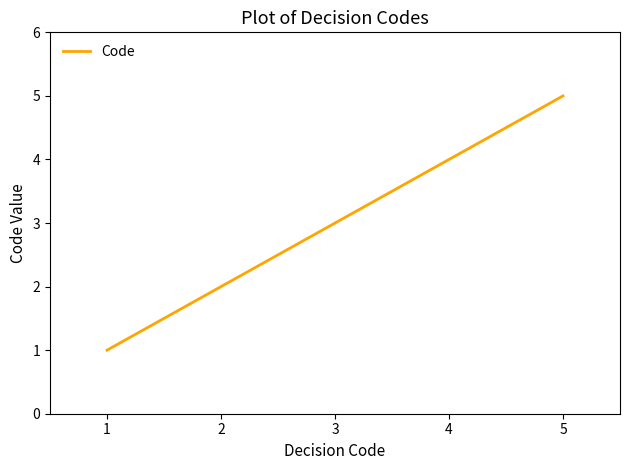

The chart shows a value of 8 at 5. True or false?

False